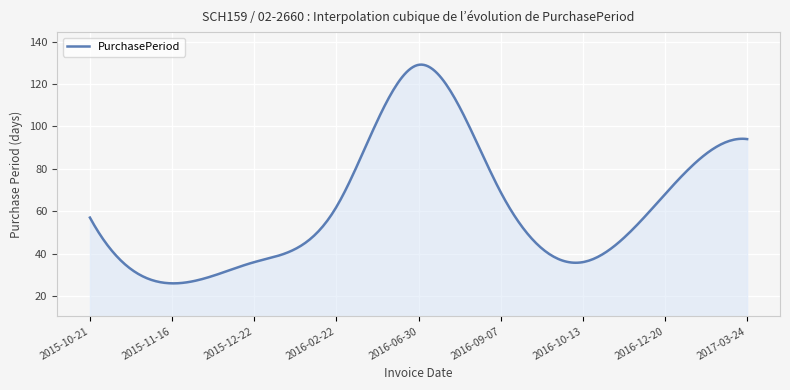

Does the chart display data point markers on the line(s)?

No